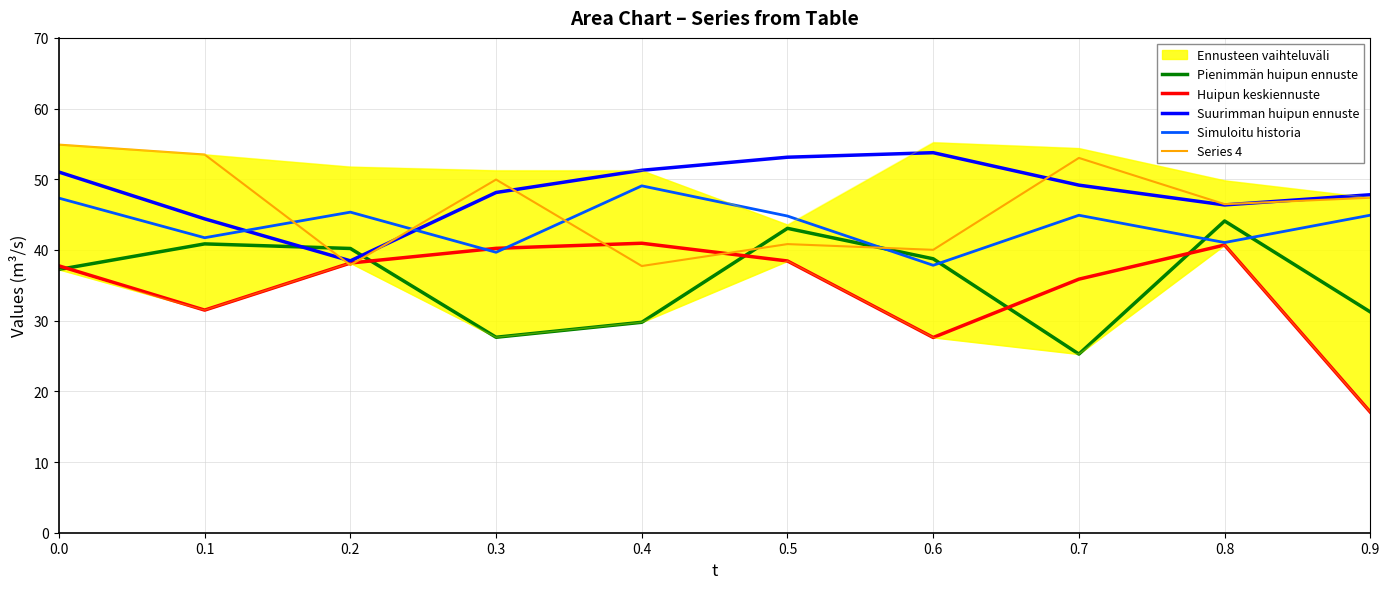

Reading left to right, extract all data points from this chart.

Pienimmän huipun ennuste: 37.2	40.9	40.2	27.6	29.8	43.1	38.8	25.3	44.1	31.2
Huipun keskiennuste: 37.8	31.5	38.1	40.2	41.0	38.4	27.6	35.9	40.7	17.1
Suurimman huipun ennuste: 51.0	44.4	38.5	48.1	51.3	53.1	53.8	49.2	46.4	47.8
Simuloitu historia: 47.3	41.7	45.4	39.7	49.1	44.8	37.8	44.9	41.0	44.9
Series 4: 54.9	53.5	37.9	50.0	37.7	40.8	40.0	53.0	46.5	47.4